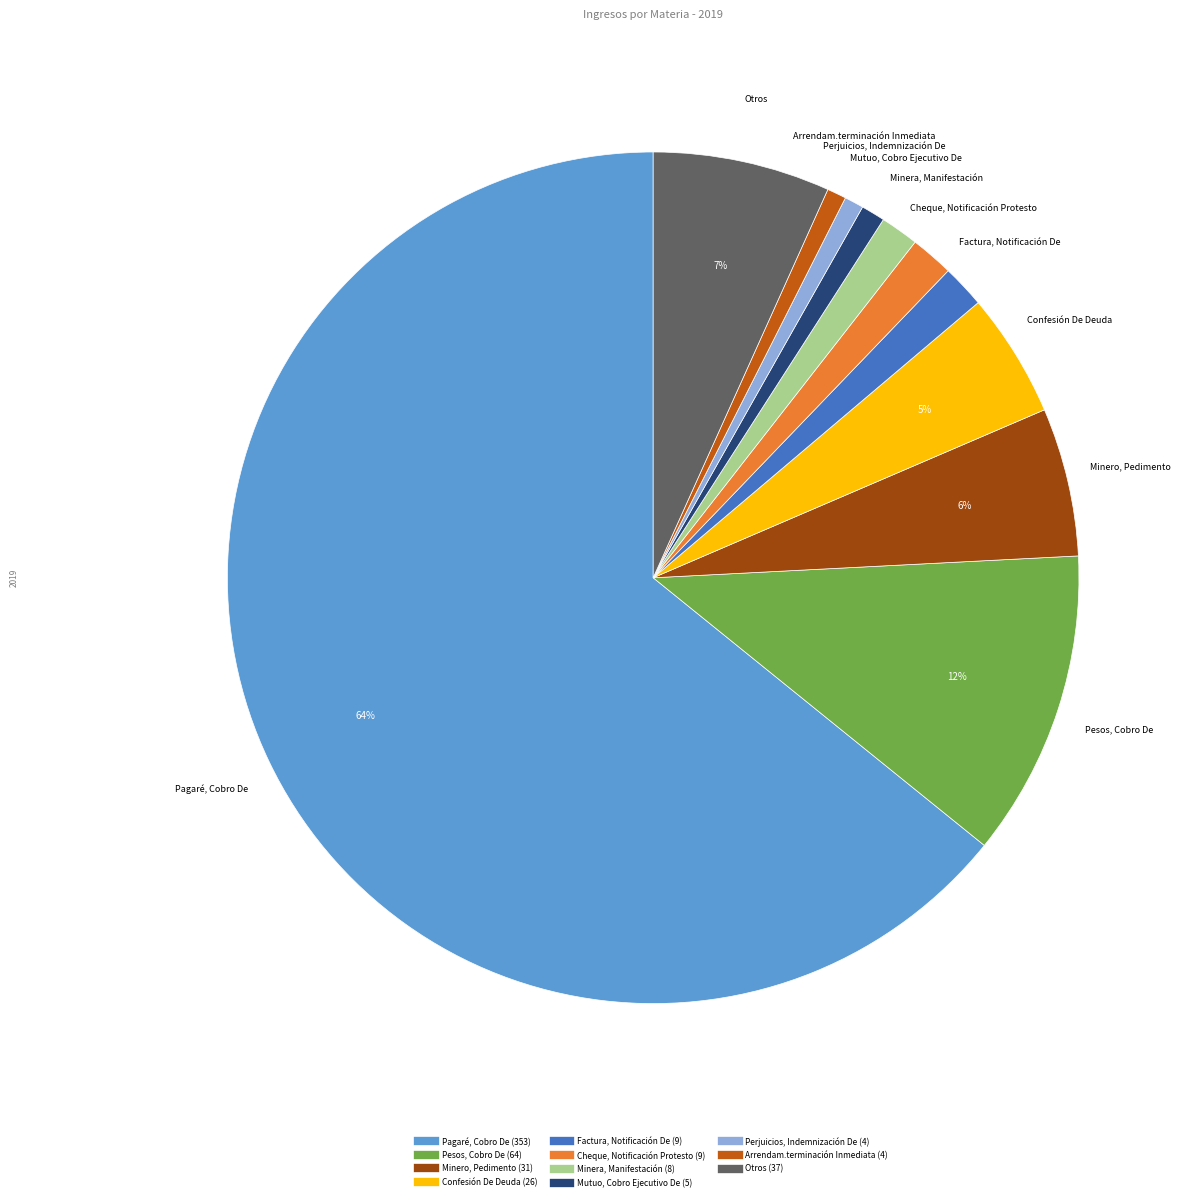

Is Perjuicios, Indemnización De the majority of the pie?

No